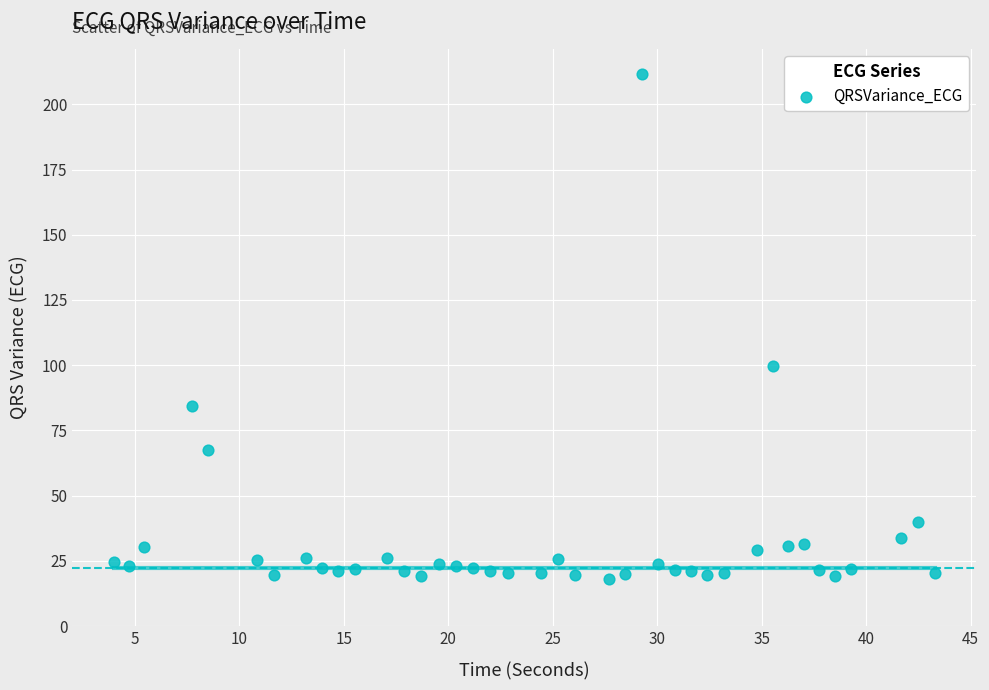

What is the range of Y values (max minus min)?

193.4